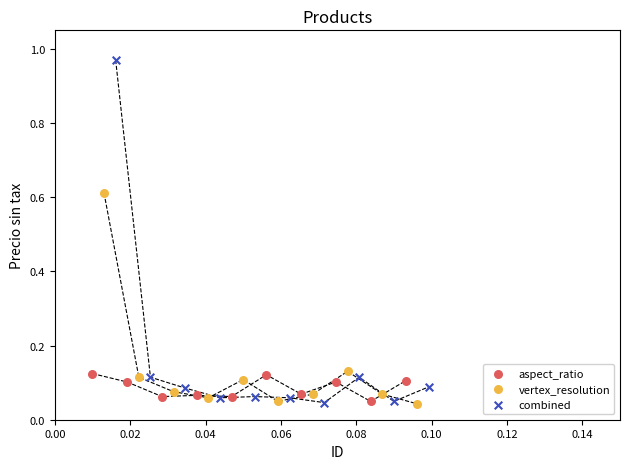

Which series contains the highest Y value?

combined